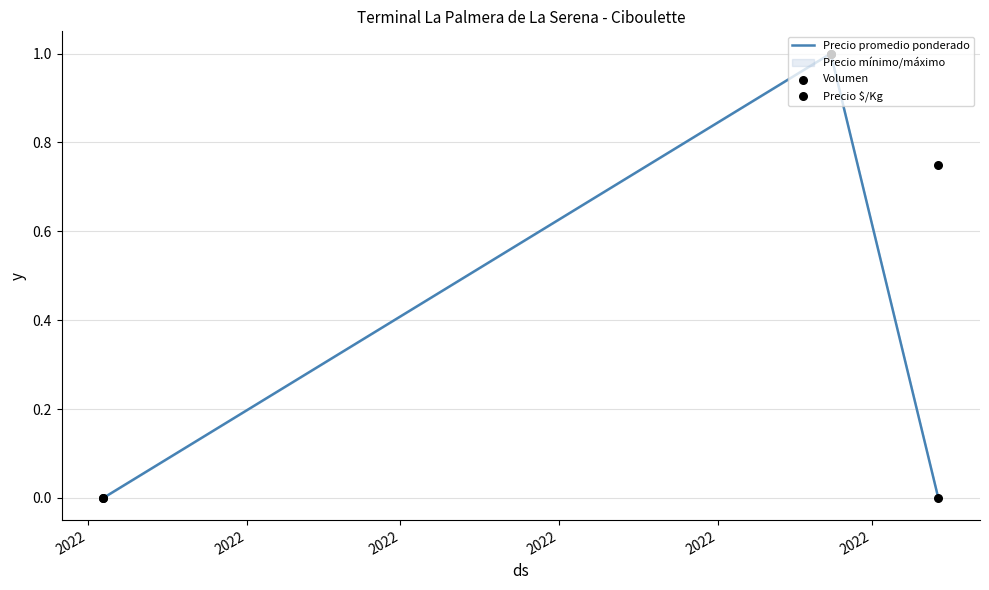

Which series has the largest total across all categories?

Volumen